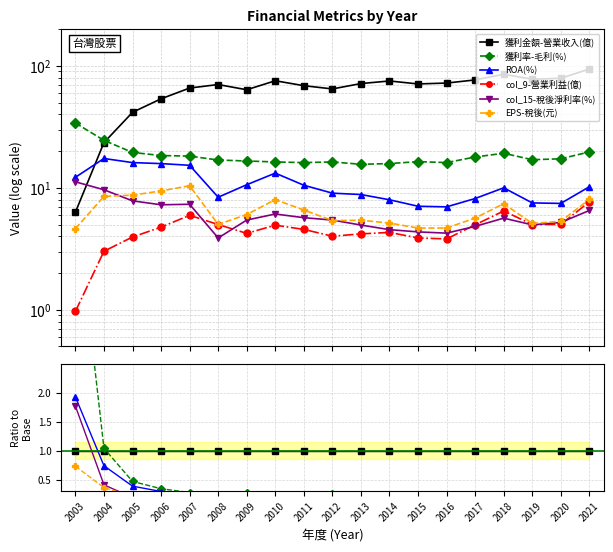

Reading left to right, transcribe all the data shown in this chart.

獲利金額-營業收入(億): 2003=1.0	2004=1.0	2005=1.0	2006=1.0	2007=1.0	2008=1.0	2009=1.0	2010=1.0	2011=1.0	2012=1.0	2013=1.0	2014=1.0	2015=1.0	2016=1.0	2017=1.0	2018=1.0	2019=1.0	2020=1.0	2021=1.0
獲利率-毛利(%): 2003=5.4	2004=1.0	2005=0.5	2006=0.3	2007=0.3	2008=0.2	2009=0.3	2010=0.2	2011=0.2	2012=0.3	2013=0.2	2014=0.2	2015=0.2	2016=0.2	2017=0.2	2018=0.2	2019=0.2	2020=0.2	2021=0.2
ROA(%): 2003=1.9	2004=0.7	2005=0.4	2006=0.3	2007=0.2	2008=0.1	2009=0.2	2010=0.2	2011=0.2	2012=0.1	2013=0.1	2014=0.1	2015=0.1	2016=0.1	2017=0.1	2018=0.1	2019=0.1	2020=0.1	2021=0.1
col_9-營業利益(億): 2003=0.2	2004=0.1	2005=0.1	2006=0.1	2007=0.1	2008=0.1	2009=0.1	2010=0.1	2011=0.1	2012=0.1	2013=0.1	2014=0.1	2015=0.1	2016=0.1	2017=0.1	2018=0.1	2019=0.1	2020=0.1	2021=0.1
col_15-稅後淨利率(%): 2003=1.8	2004=0.4	2005=0.2	2006=0.1	2007=0.1	2008=0.1	2009=0.1	2010=0.1	2011=0.1	2012=0.1	2013=0.1	2014=0.1	2015=0.1	2016=0.1	2017=0.1	2018=0.1	2019=0.1	2020=0.1	2021=0.1
EPS-稅後(元): 2003=0.7	2004=0.4	2005=0.2	2006=0.2	2007=0.2	2008=0.1	2009=0.1	2010=0.1	2011=0.1	2012=0.1	2013=0.1	2014=0.1	2015=0.1	2016=0.1	2017=0.1	2018=0.1	2019=0.1	2020=0.1	2021=0.1